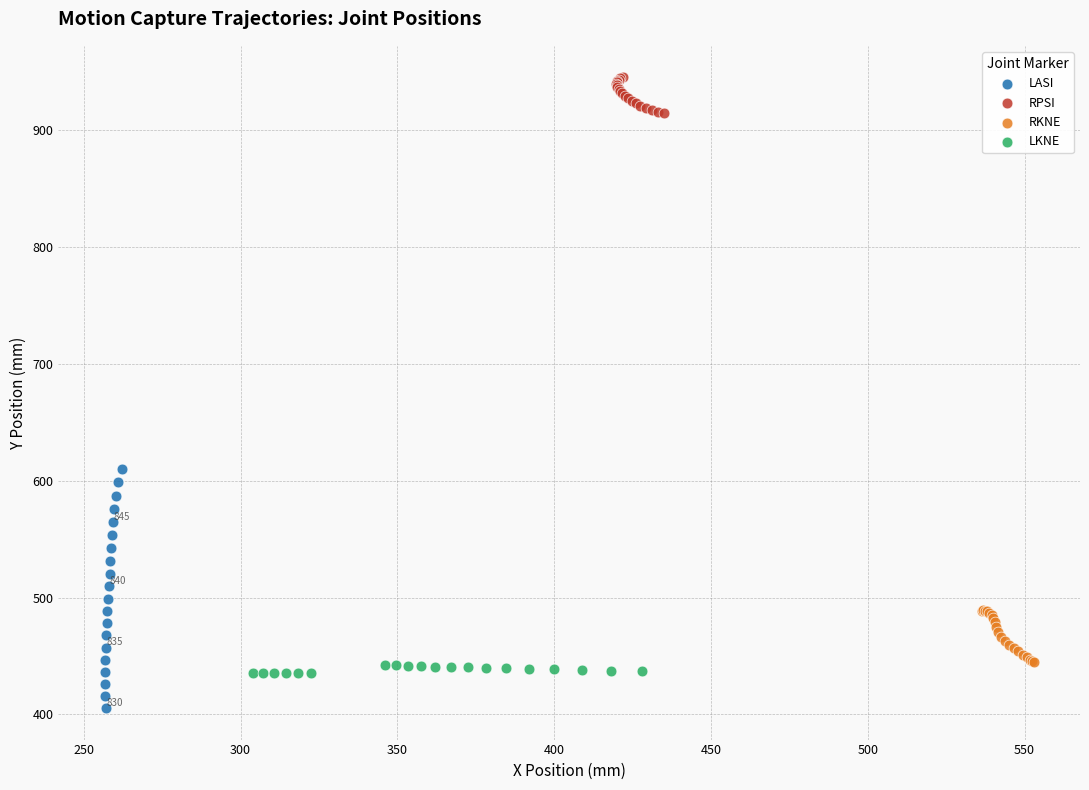

Which series has the widest spread of Y values?

LASI